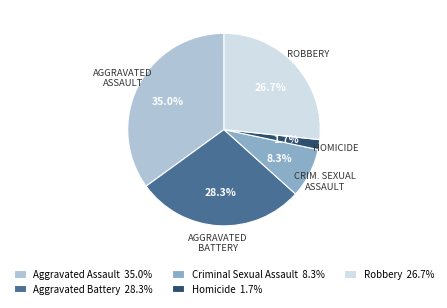

Do Aggravated Battery and Aggravated Assault together represent more than half of the pie?

Yes